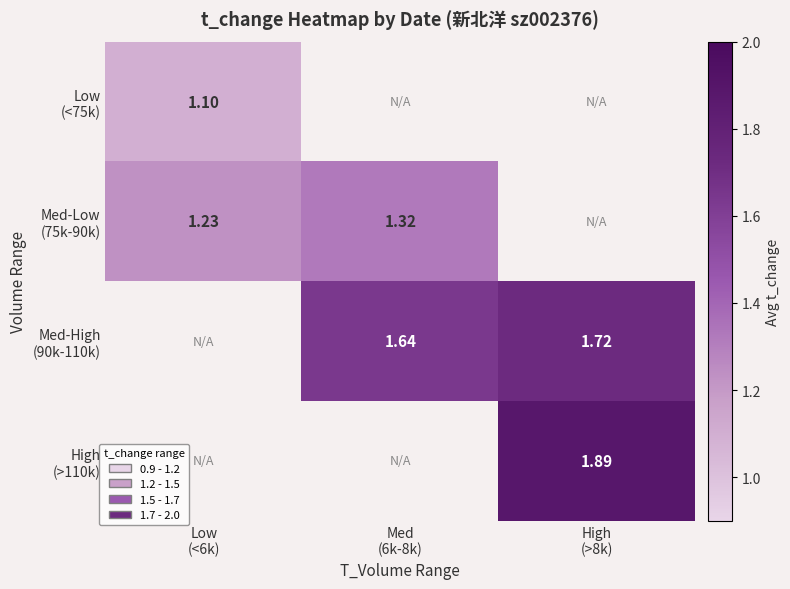

What is the spread (max minus min) of values at Low
(<6k)?

0.1